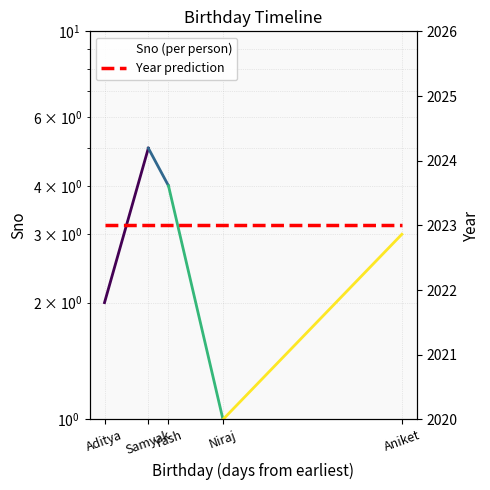

Reading left to right, extract all data points from this chart.

Sno (per person): Aditya=2	Samyak=5	Yash=4	Niraj=1	Aniket=3
Year prediction: Aditya=2023	Samyak=2023	Yash=2023	Niraj=2023	Aniket=2023